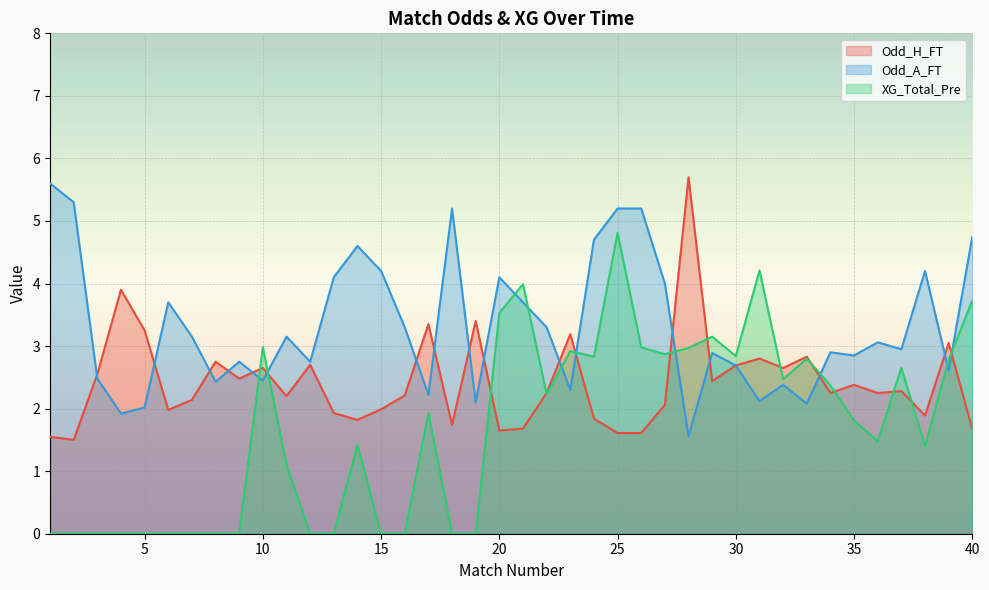

At which category does Odd_H_FT reach its first local peak?

4